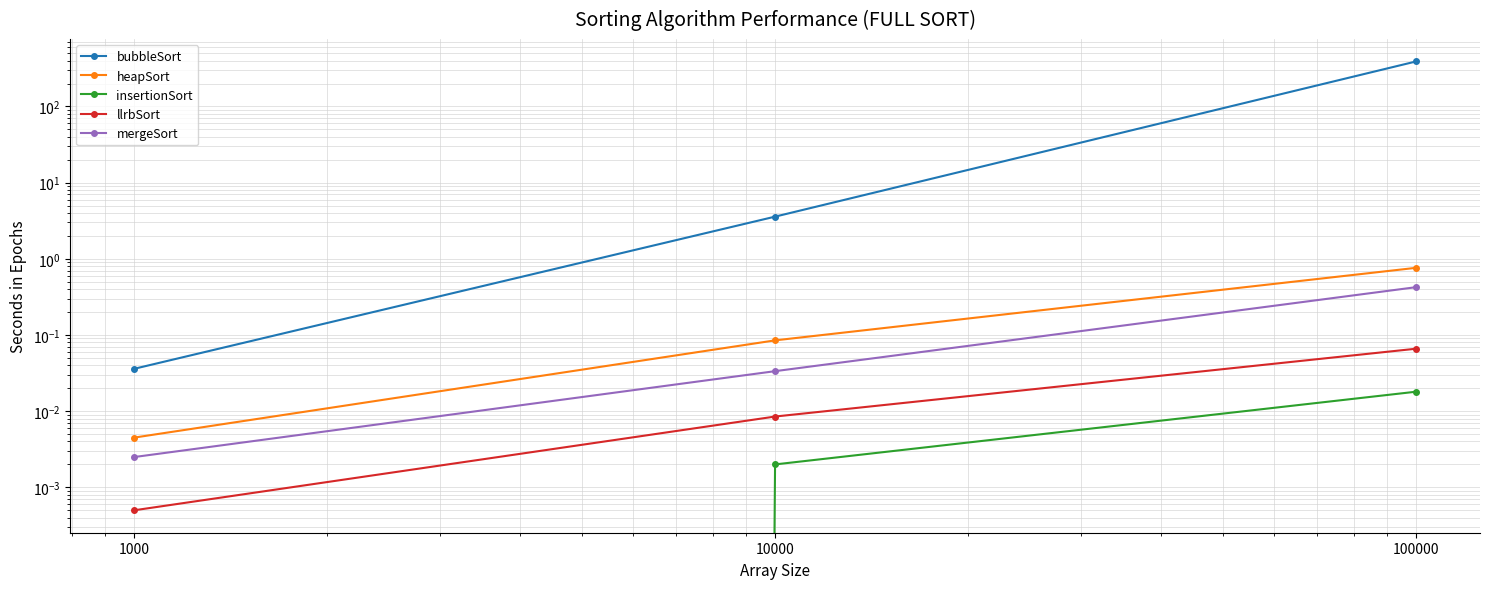

Does the chart have visible grid lines?

Yes